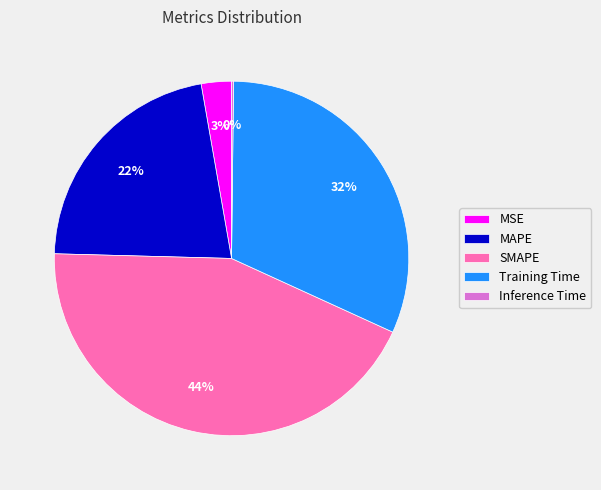

To the nearest percent, what is the average slice percentage?

20%